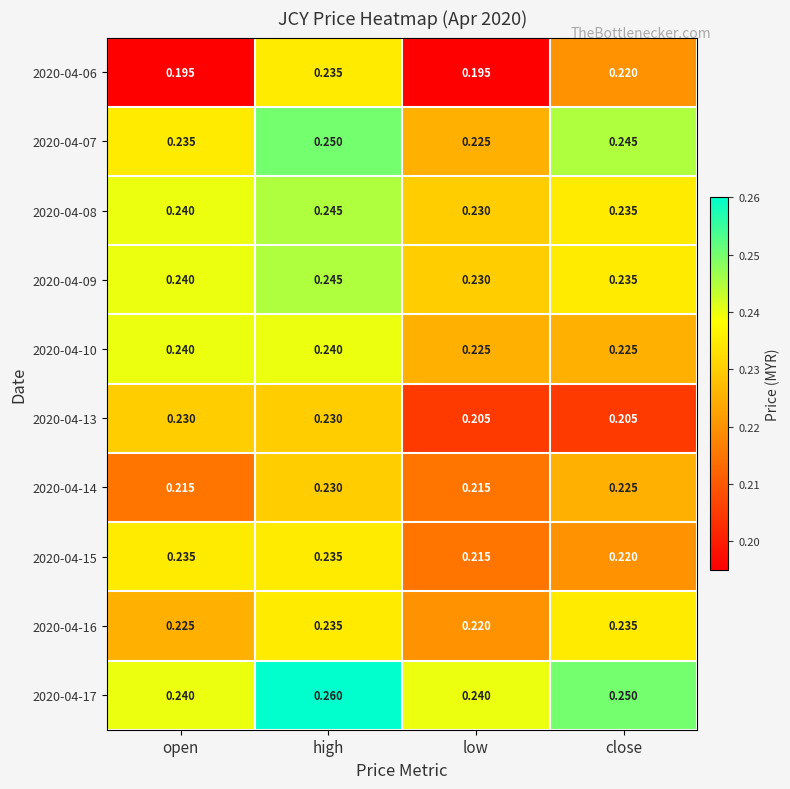

Which label corresponds to the largest value in the chart?

high